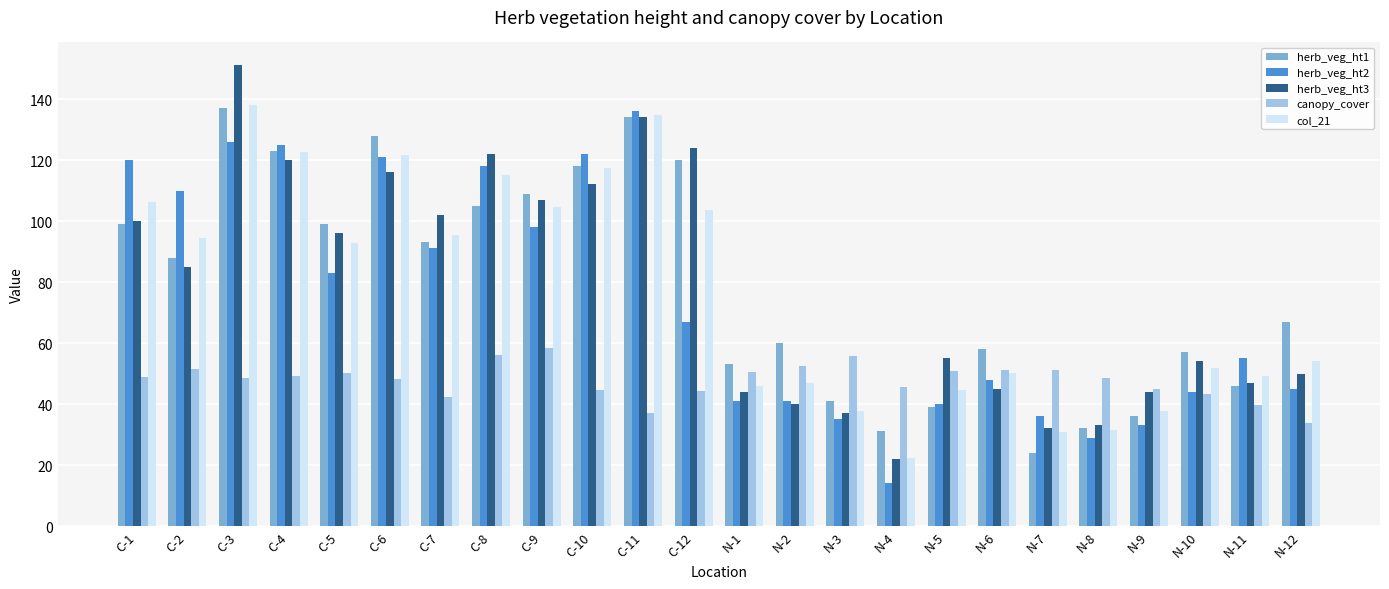

What is the spread (max minus min) of values at C-3?

102.4